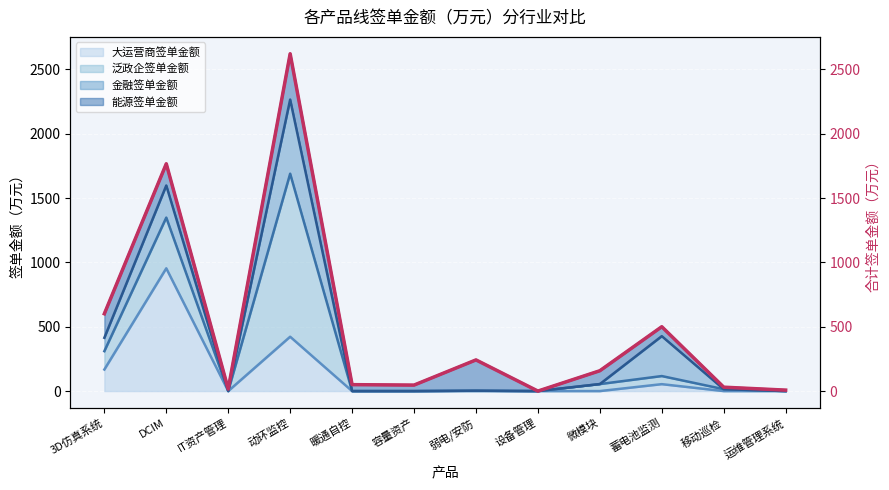

What position from the right is 微模块?

4